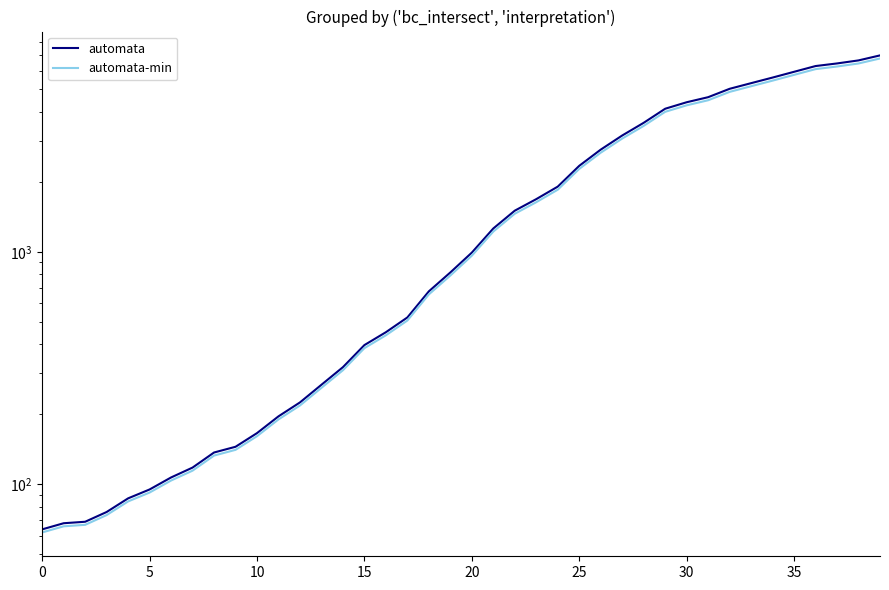

Which series has the largest total across all categories?

automata